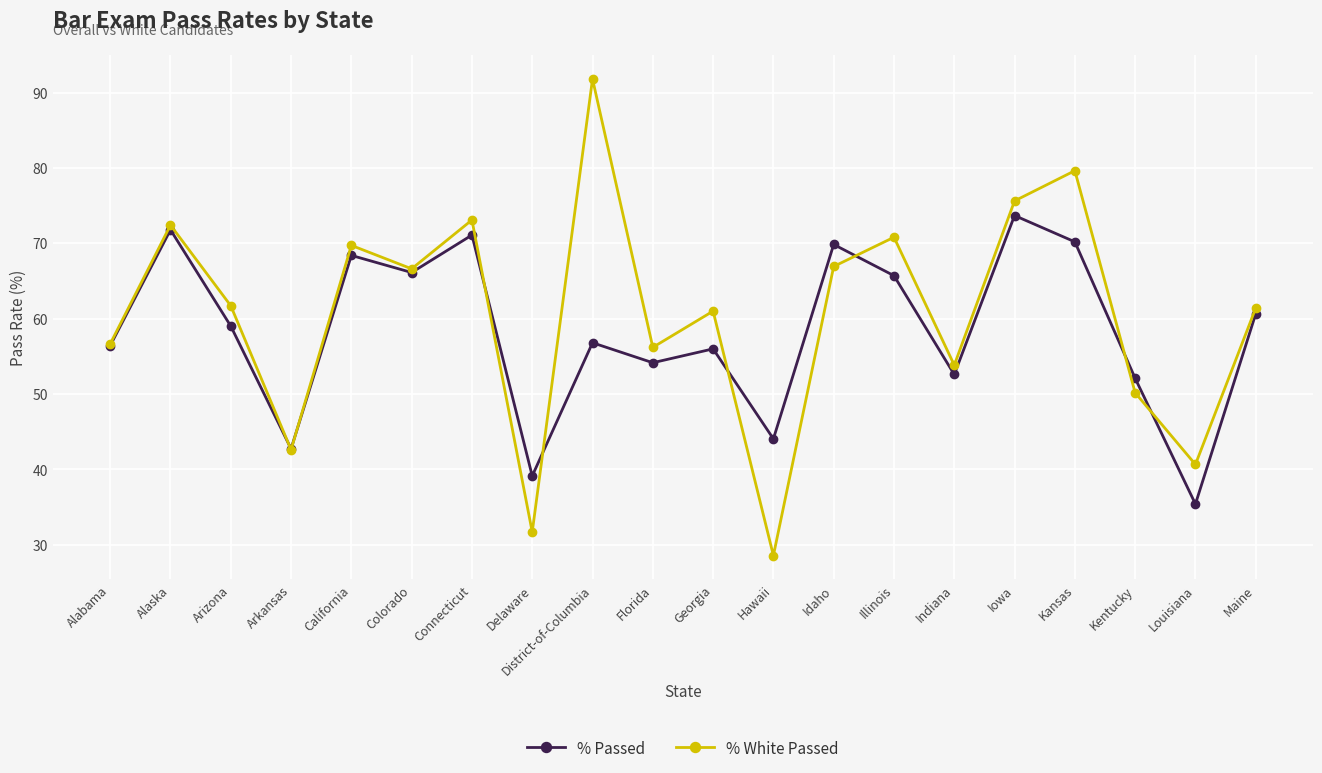

Rank the series at Alaska from lowest to highest value.

% Passed, % White Passed